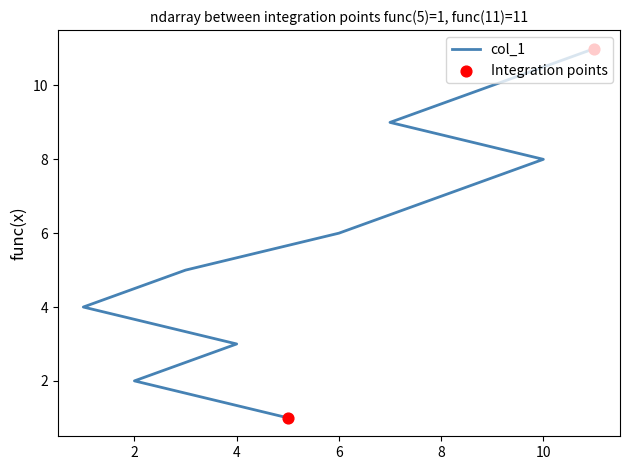

Between 7 and 3, which is larger?

7